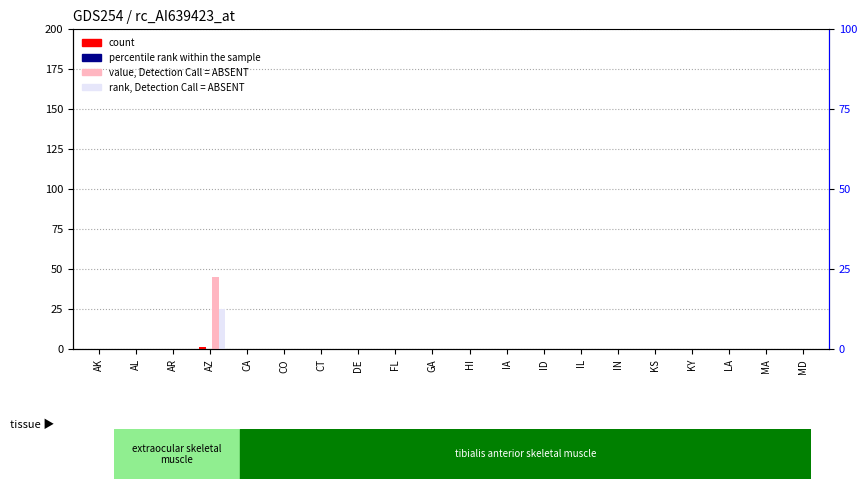

Reading right to left, extract all data points from this chart.

count: MD=0	MA=0	LA=0	KY=0	KS=0	IN=0	IL=0	ID=0	IA=0	HI=0	GA=0	FL=0	DE=0	CT=0	CO=0	CA=0	AZ=1	AR=0	AL=0	AK=0
percentile rank within the sample: MD=0	MA=0	LA=0	KY=0	KS=0	IN=0	IL=0	ID=0	IA=0	HI=0	GA=0	FL=0	DE=0	CT=0	CO=0	CA=0	AZ=0	AR=0	AL=0	AK=0
value, Detection Call = ABSENT: MD=0	MA=0	LA=0	KY=0	KS=0	IN=0	IL=0	ID=0	IA=0	HI=0	GA=0	FL=0	DE=0	CT=0	CO=0	CA=0	AZ=45	AR=0	AL=0	AK=0
rank, Detection Call = ABSENT: MD=0	MA=0	LA=0	KY=0	KS=0	IN=0	IL=0	ID=0	IA=0	HI=0	GA=0	FL=0	DE=0	CT=0	CO=0	CA=0	AZ=25	AR=0	AL=0	AK=0